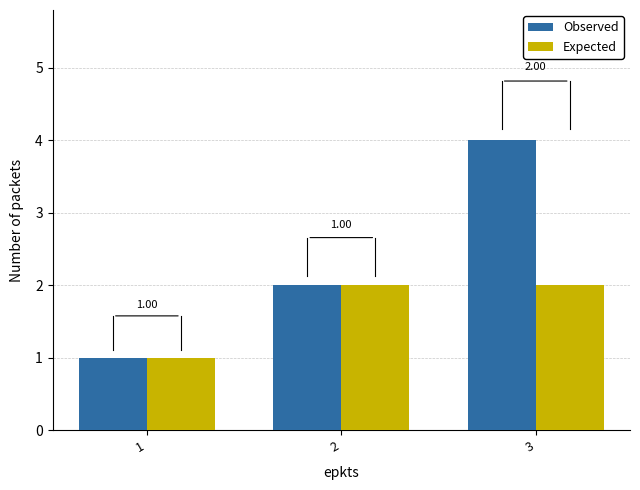

What is the sum of the Expected values at 2 and 3?

4